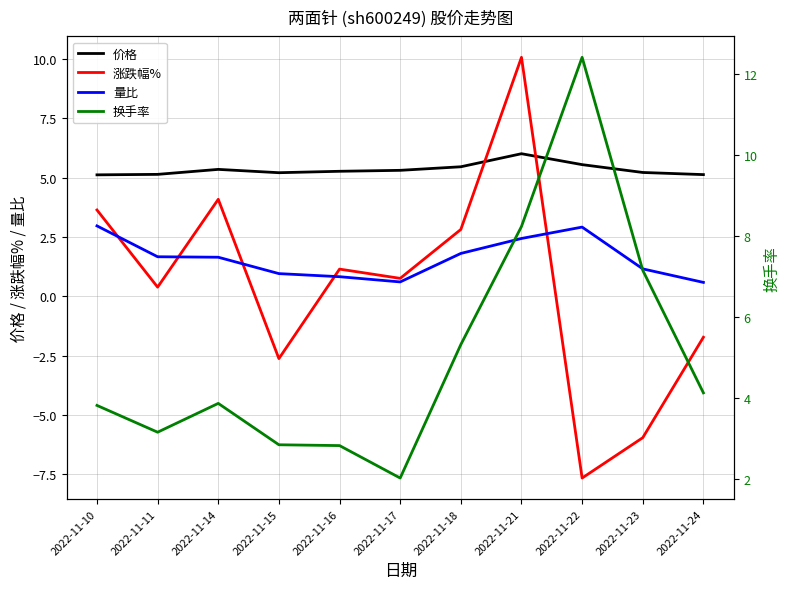

Reading left to right, transcribe all the data shown in this chart.

价格: 2022-11-10=5.1	2022-11-11=5.1	2022-11-14=5.3	2022-11-15=5.2	2022-11-16=5.3	2022-11-17=5.3	2022-11-18=5.5	2022-11-21=6.0	2022-11-22=5.5	2022-11-23=5.2	2022-11-24=5.1
涨跌幅%: 2022-11-10=3.6	2022-11-11=0.4	2022-11-14=4.1	2022-11-15=-2.6	2022-11-16=1.1	2022-11-17=0.8	2022-11-18=2.8	2022-11-21=10.1	2022-11-22=-7.7	2022-11-23=-6.0	2022-11-24=-1.7
量比: 2022-11-10=3.0	2022-11-11=1.7	2022-11-14=1.6	2022-11-15=1.0	2022-11-16=0.8	2022-11-17=0.6	2022-11-18=1.8	2022-11-21=2.4	2022-11-22=2.9	2022-11-23=1.2	2022-11-24=0.6
换手率: 2022-11-10=3.8	2022-11-11=3.2	2022-11-14=3.9	2022-11-15=2.9	2022-11-16=2.8	2022-11-17=2.0	2022-11-18=5.3	2022-11-21=8.2	2022-11-22=12.4	2022-11-23=7.2	2022-11-24=4.1